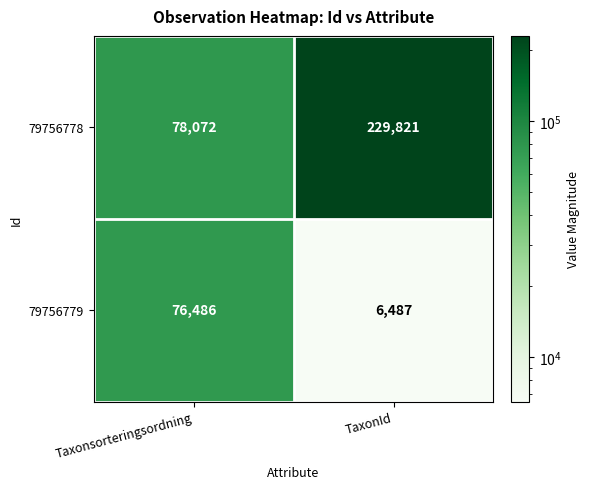

What is the sum of the 79756779 values at TaxonId and Taxonsorteringsordning?

82973